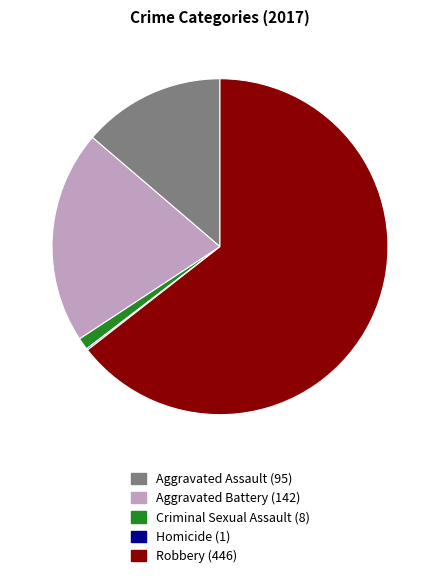

Is the sum of Criminal Sexual Assault and Robbery greater than half?

Yes